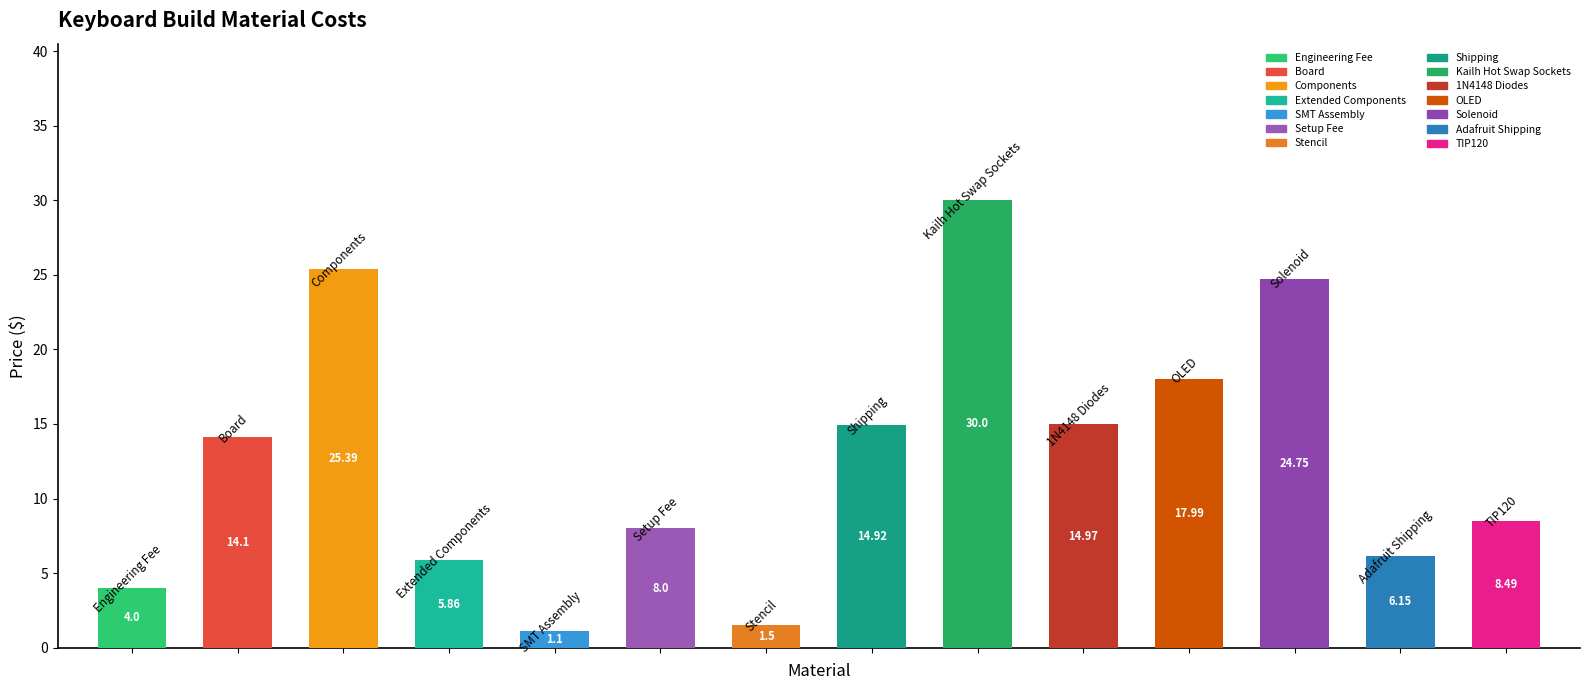

How many values are below 14?

7